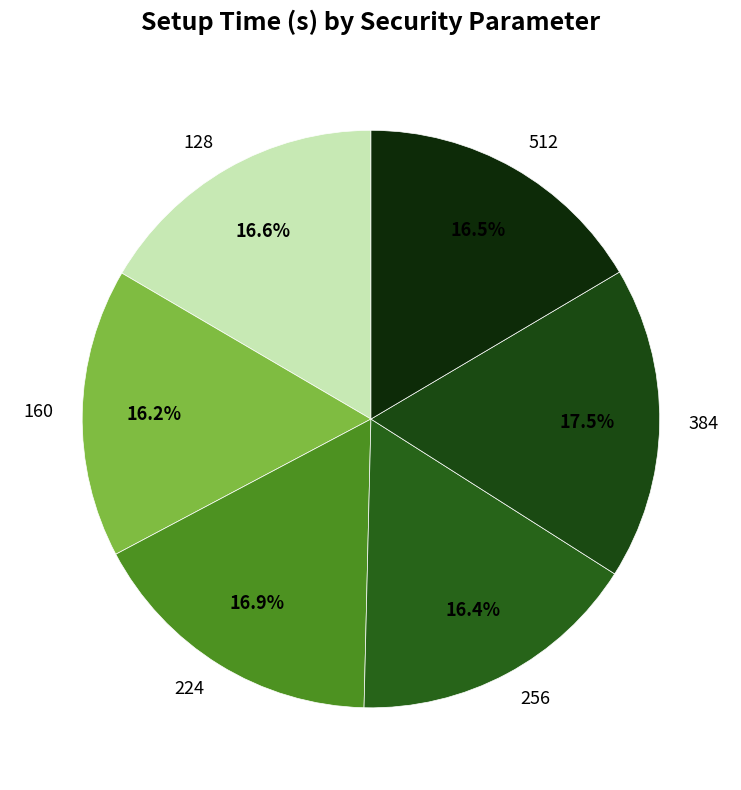

How many segments does this pie chart have?

6